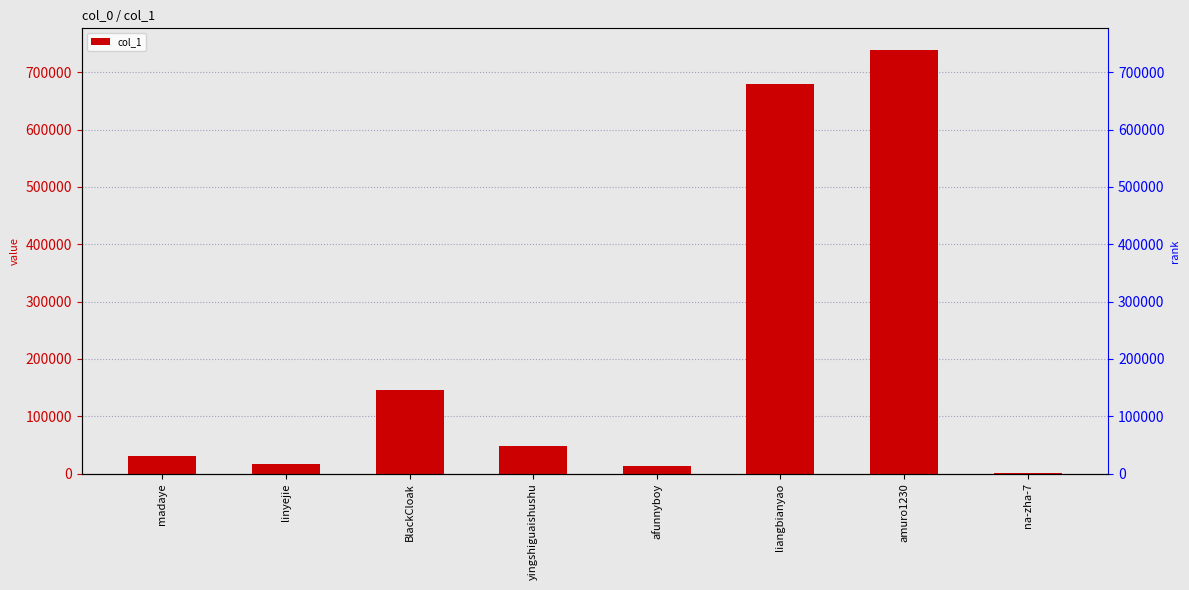

Is it true that the value at yingshiguaishushu is 48116?

True